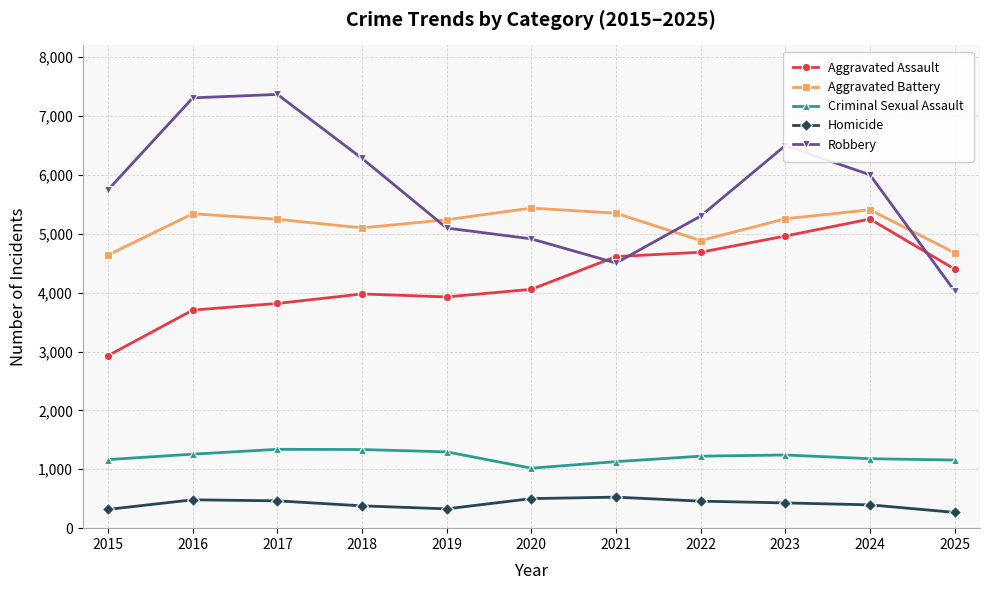

At how many categories does at least one series exceed 2563?

11